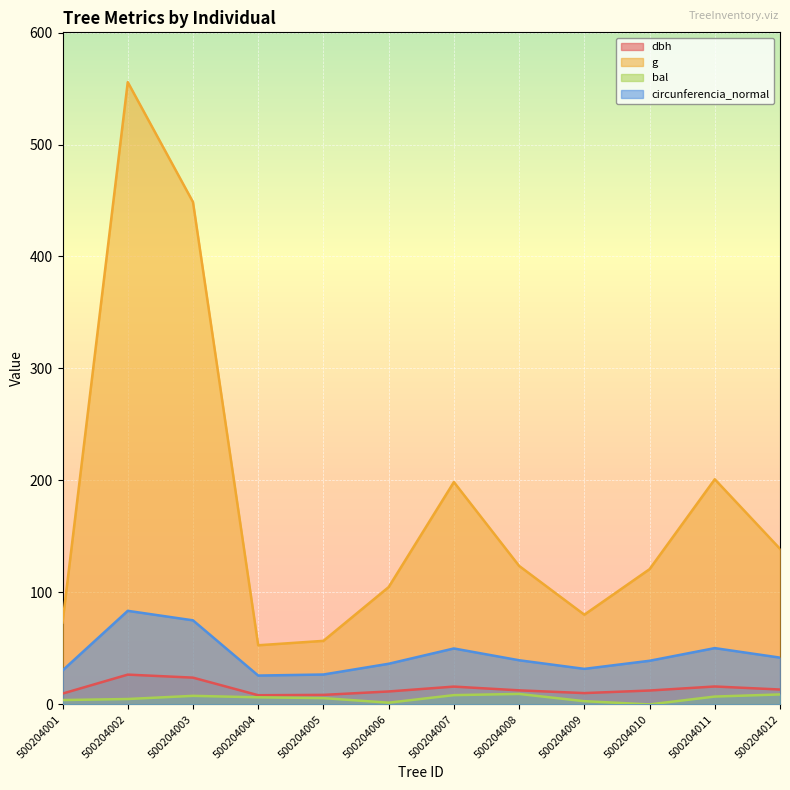

The dbh series shows 18.3 at 500204008. True or false?

False